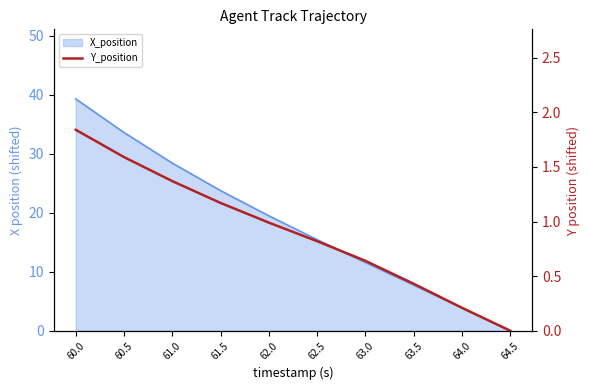

What position from the left is 61.0?

3